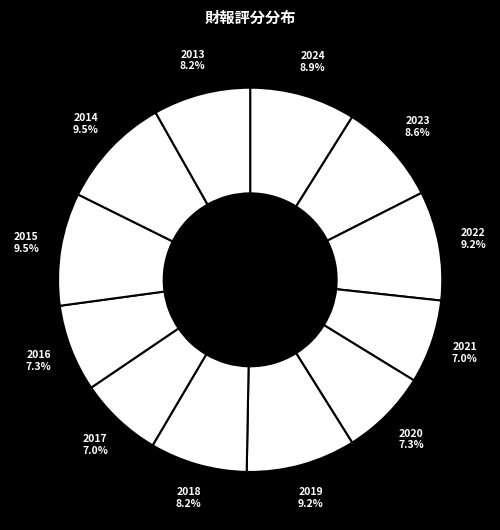

Which has a higher value, 2016 or 2018?

2018